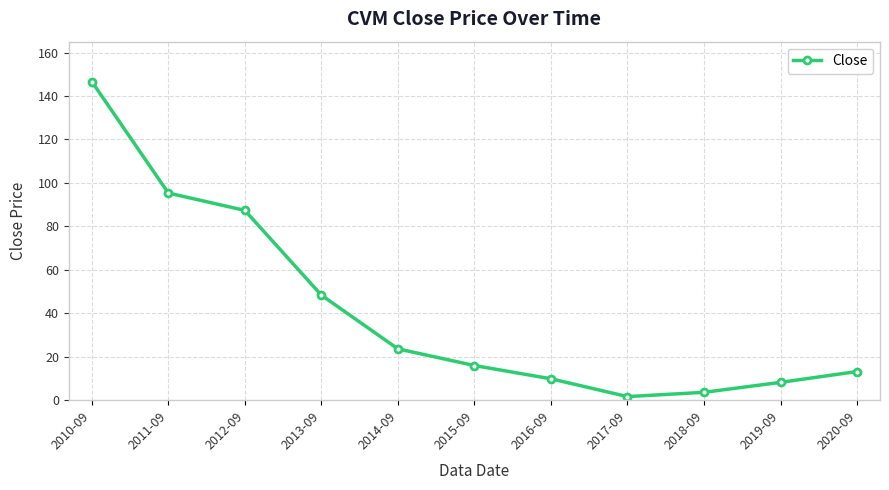

How many interior local valleys (lower than both neighbors) does the data have?

1